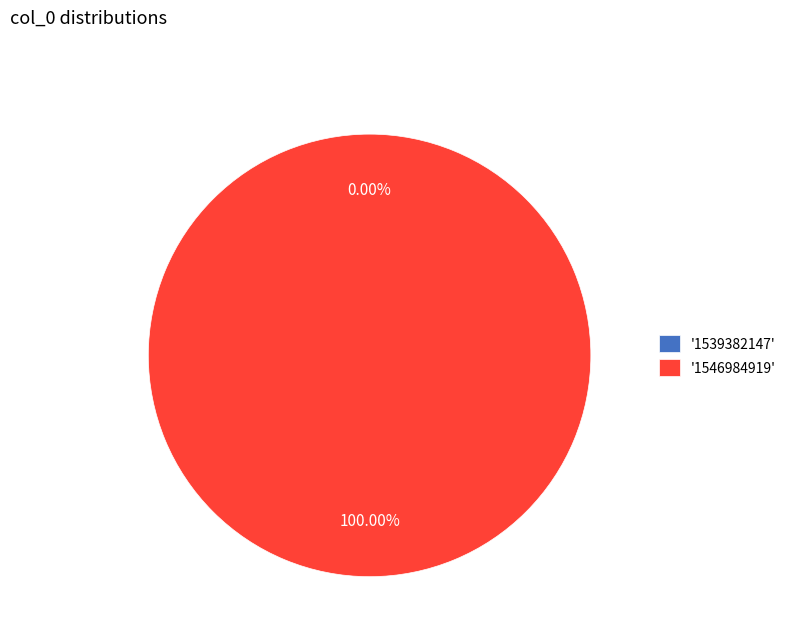

What is the smallest slice in the pie chart?

1539382147